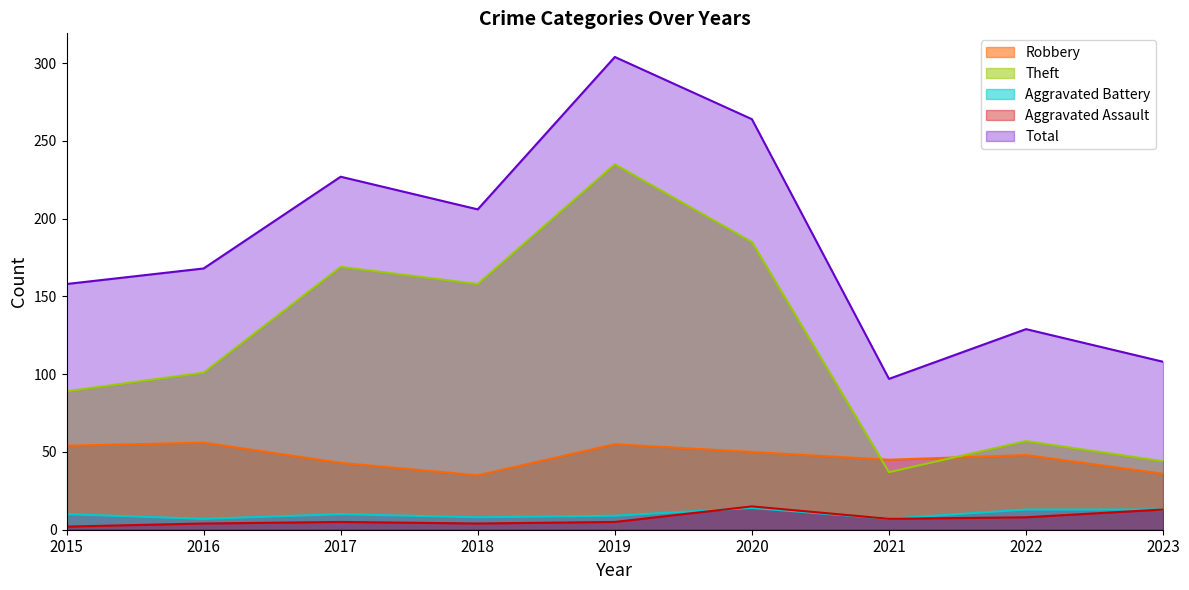

How many interior local valleys does the Robbery series have?

2